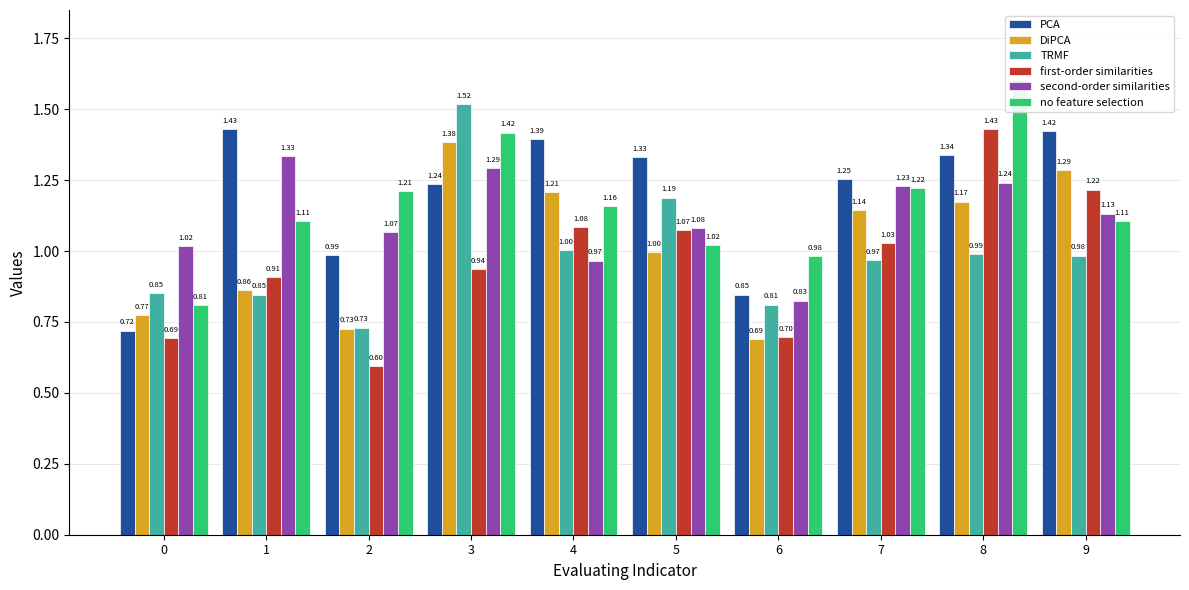

Between 0 and 2, which series saw the biggest shift?

no feature selection